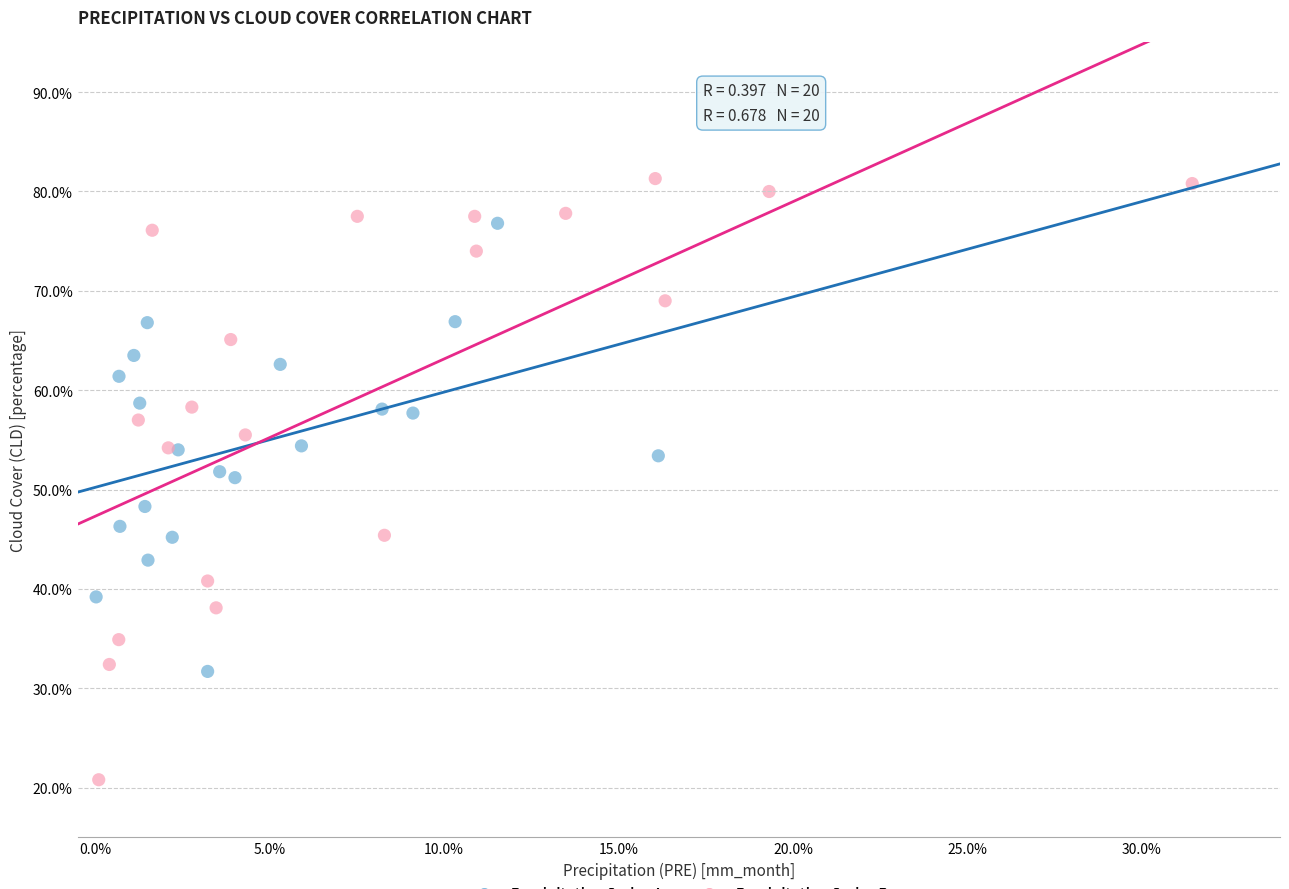

What are all the series names shown in the legend?

Precipitation Series A, Precipitation Series B